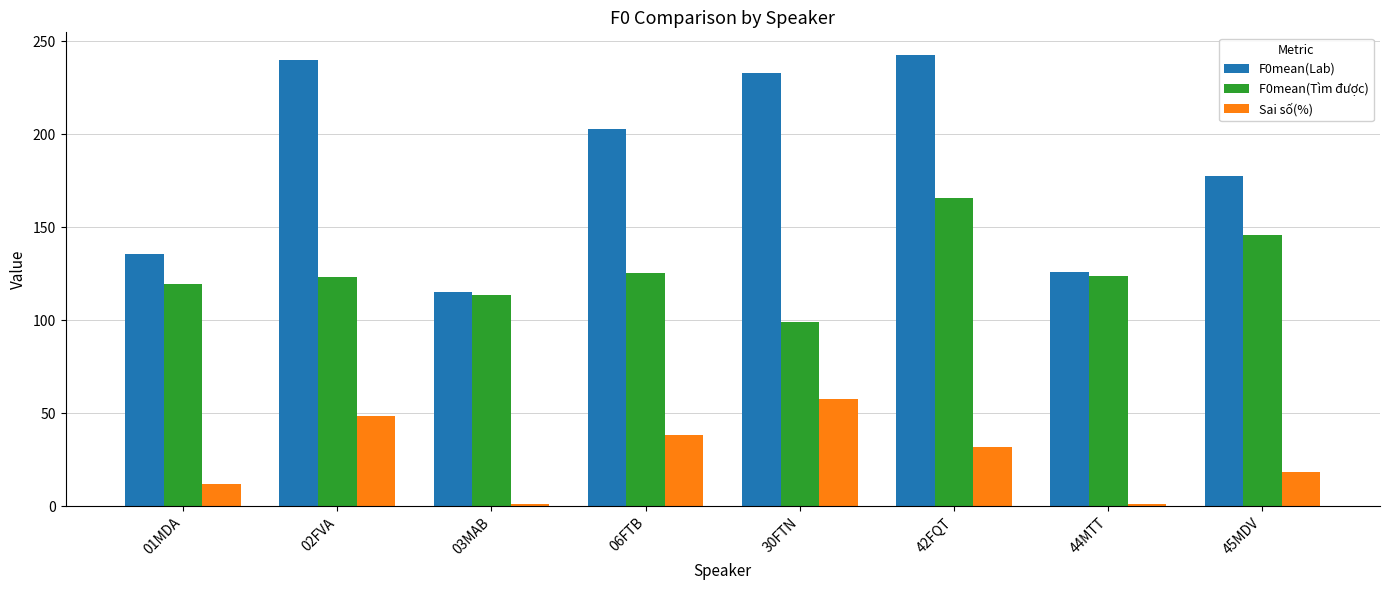

What is the label of the 1st bar from the left?

01MDA